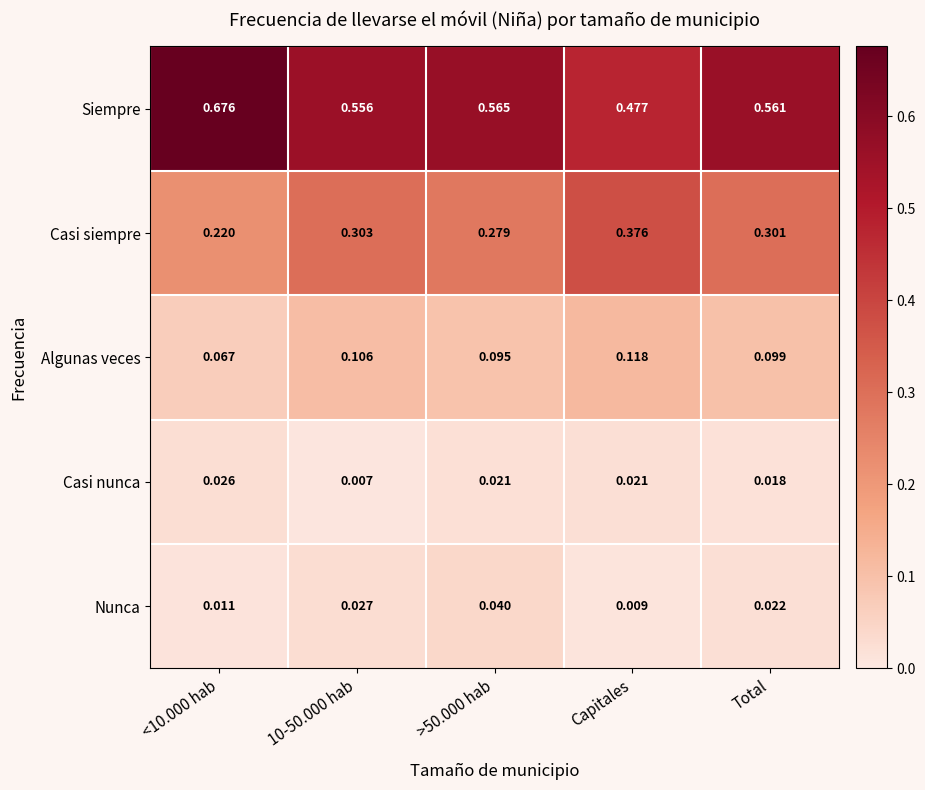

Rank the series by their maximum value, from highest to lowest.

Siempre, Casi siempre, Algunas veces, Nunca, Casi nunca